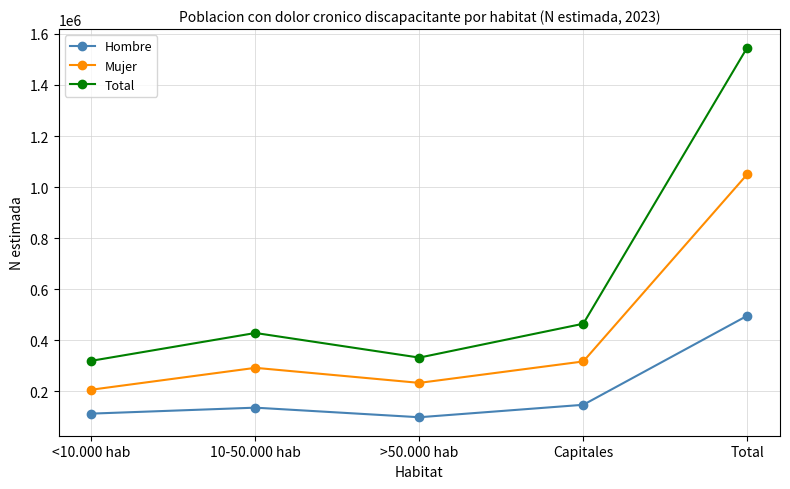

What is the difference between the maximum and minimum values in the Hombre series?

397361